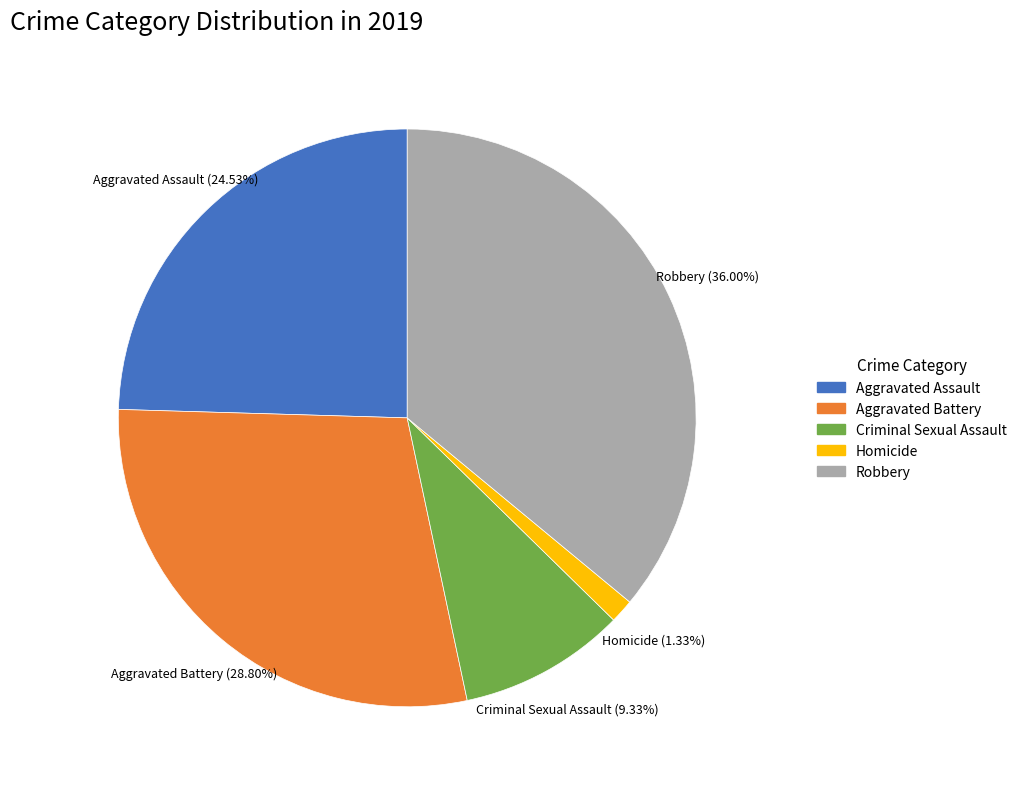

How many slices are in this pie chart?

5